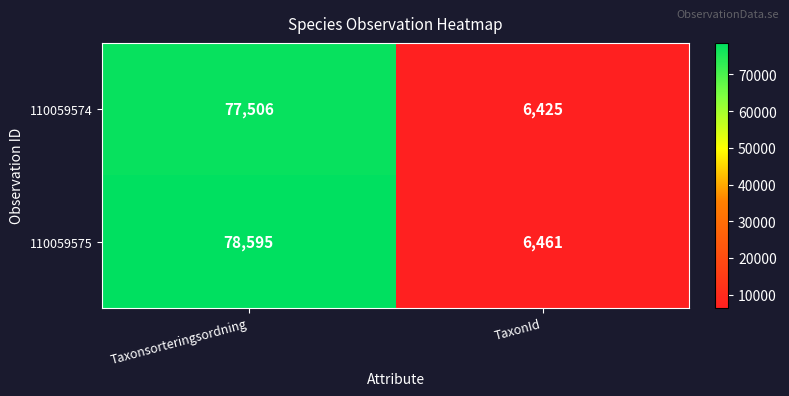

Reading right to left, list all the values displayed in this chart.

110059574: TaxonId=6425	Taxonsorteringsordning=77506
110059575: TaxonId=6461	Taxonsorteringsordning=78595